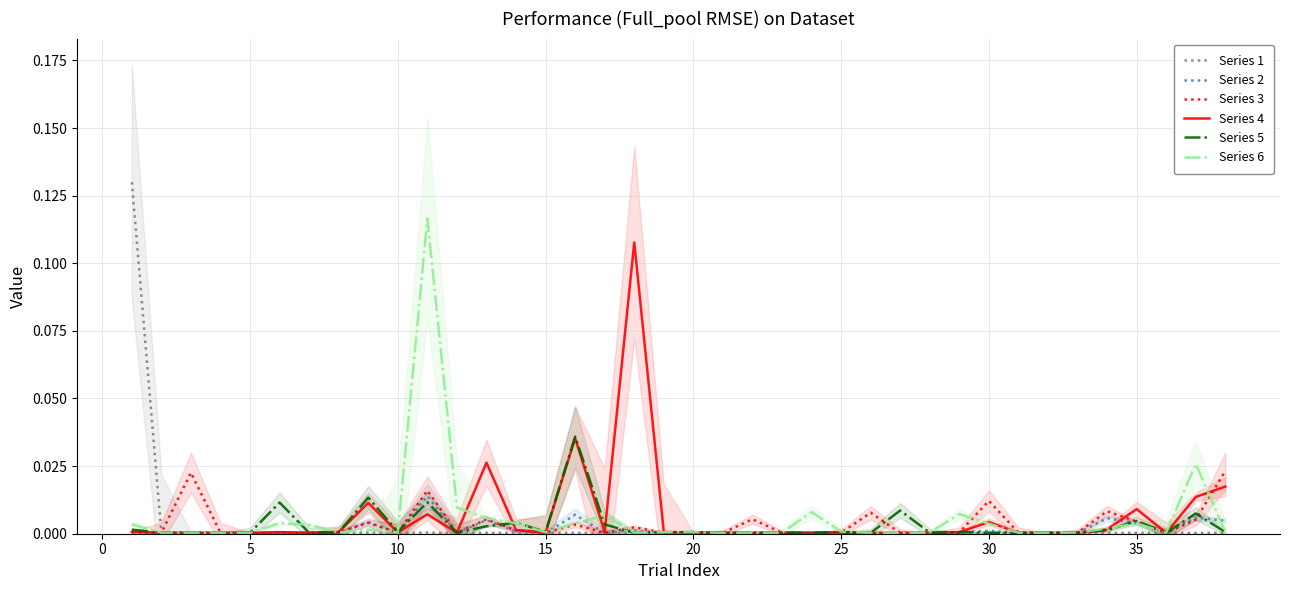

True or false: Series 1 has a value of 0.0 at 30.

True